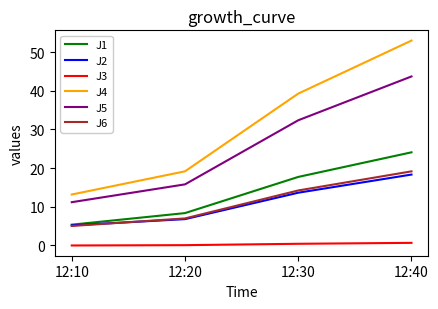

Does the chart have visible grid lines?

No